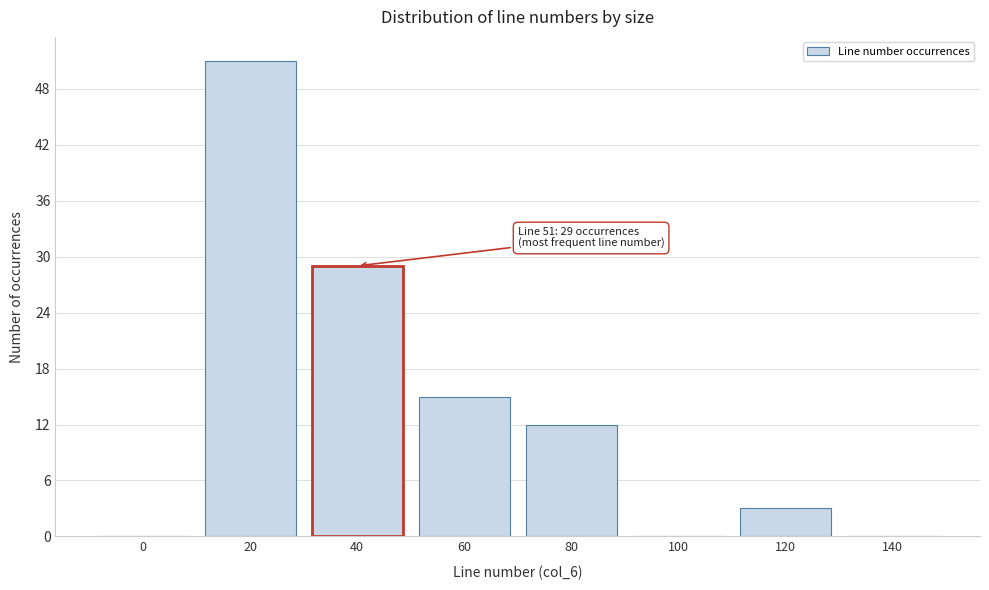

Reading left to right, transcribe all the data shown in this chart.

0=0	20=51	40=29	60=15	80=12	100=0	120=3	140=0